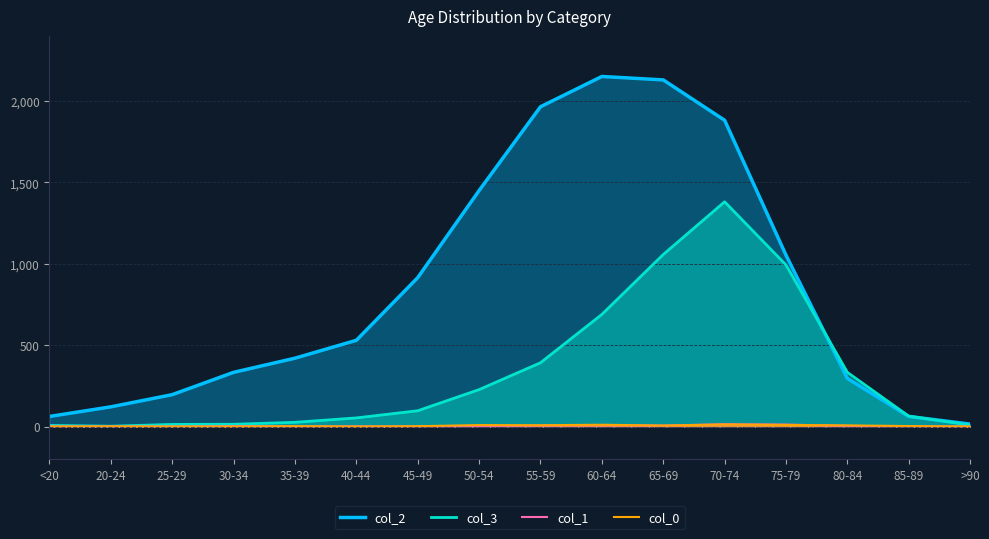

List the labels in order of col_3 value, smallest first.

20-24, <20, >90, 25-29, 30-34, 35-39, 40-44, 85-89, 45-49, 50-54, 80-84, 55-59, 60-64, 75-79, 65-69, 70-74